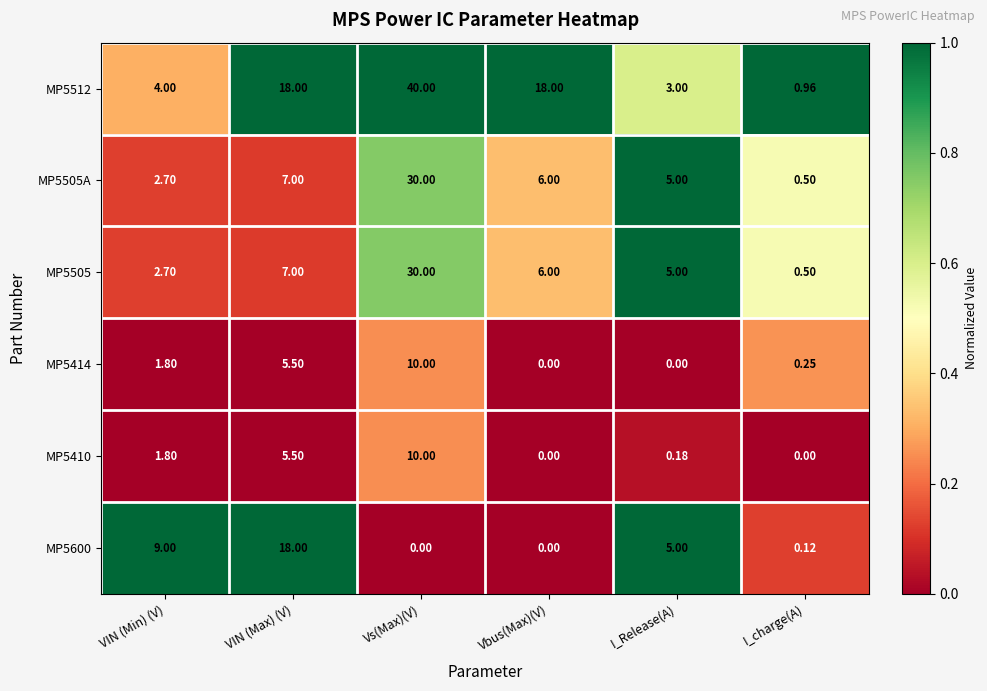

At which category does the chart reach its peak across all series?

Vs(Max)(V)